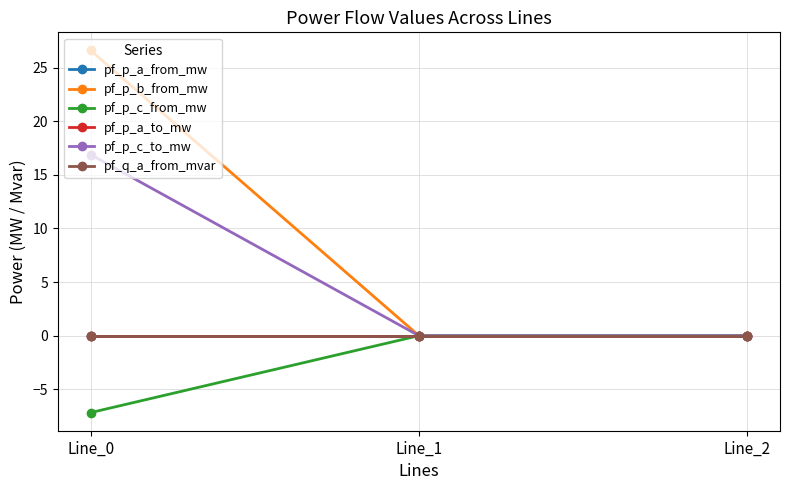

What is the difference between the pf_p_c_from_mw values at Line_2 and Line_0?

7.2